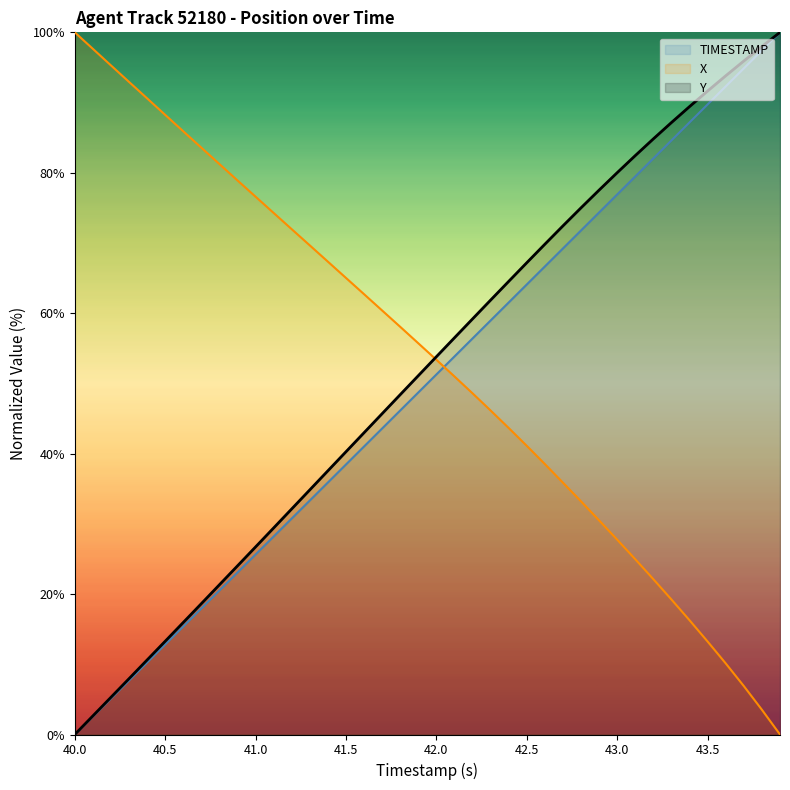

What is the maximum value shown in the chart?

100.0